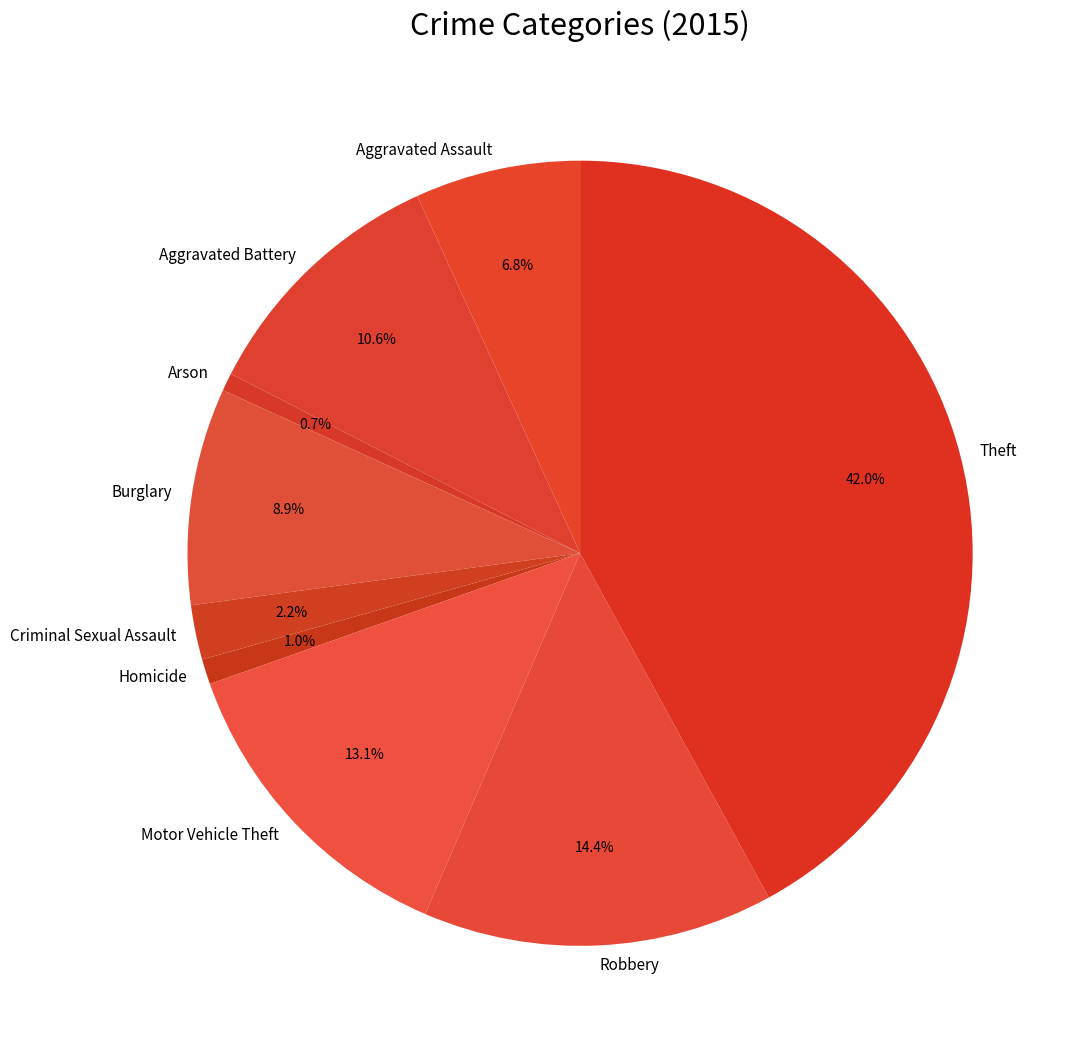

Which slice is the largest?

Theft